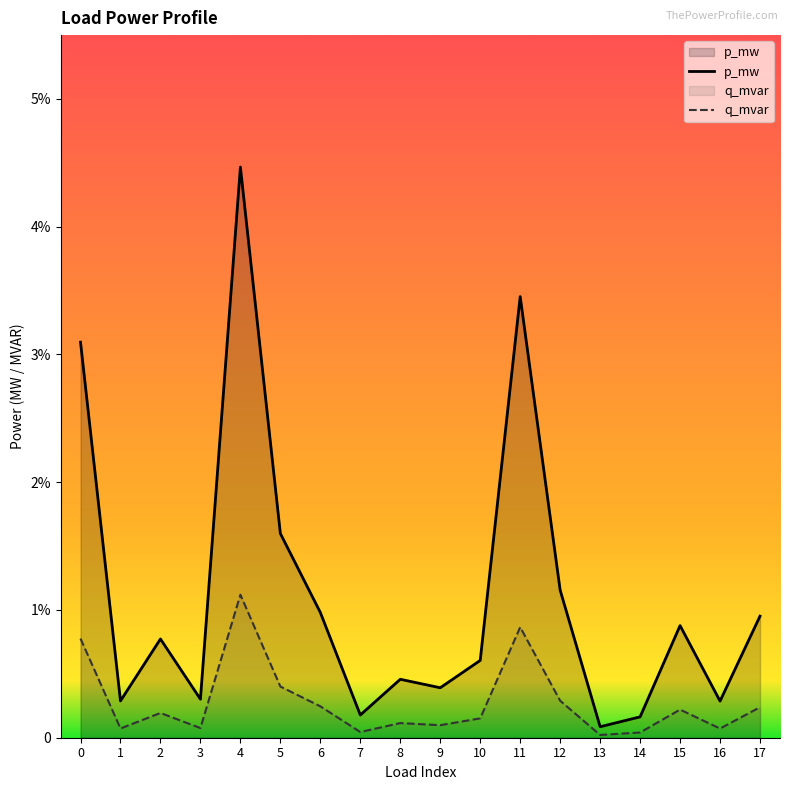

What are all the series names shown in the legend?

p_mw, q_mvar